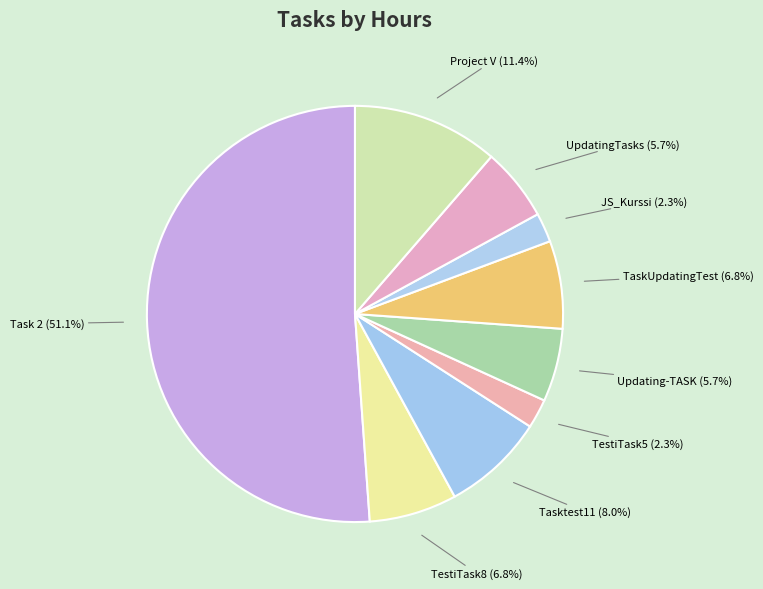

Which slice is the smallest?

TestiTask5